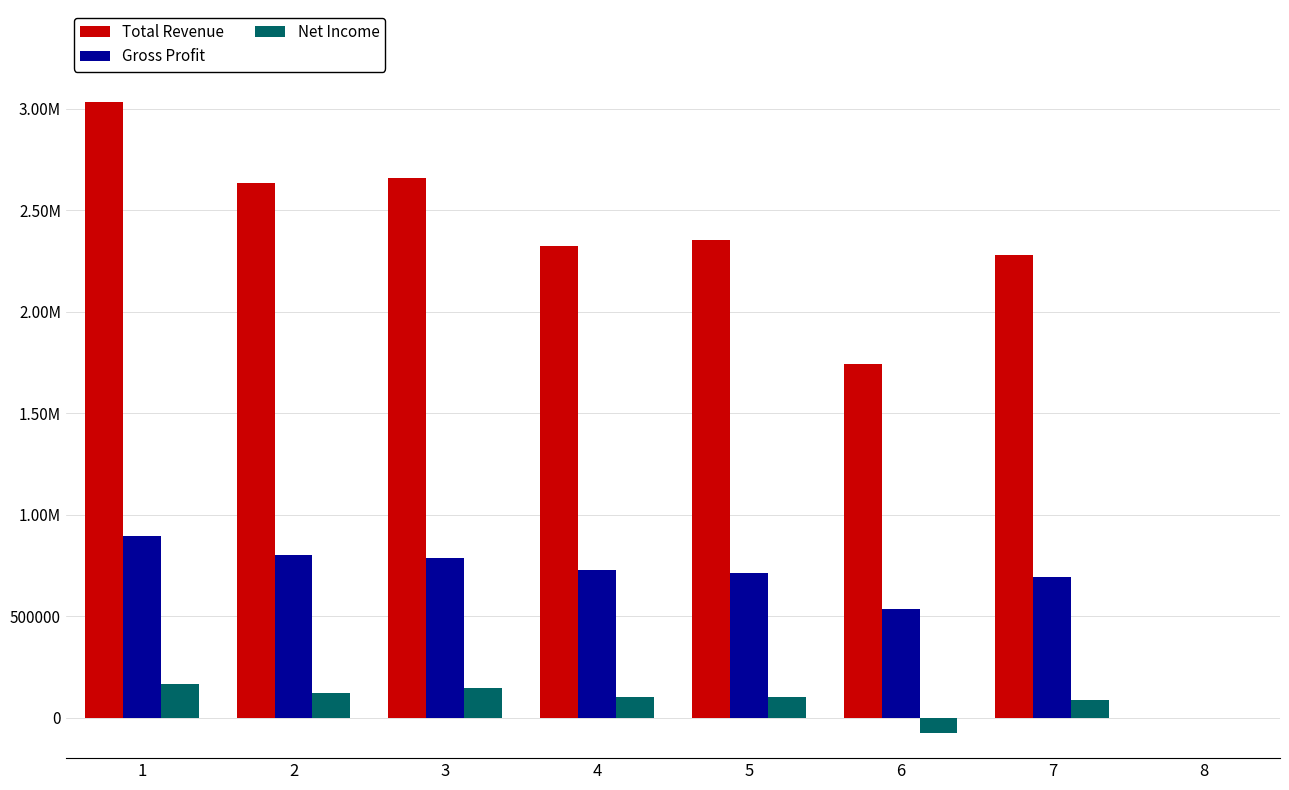

What is the difference between the Net Income values at 5 and 3?

44900